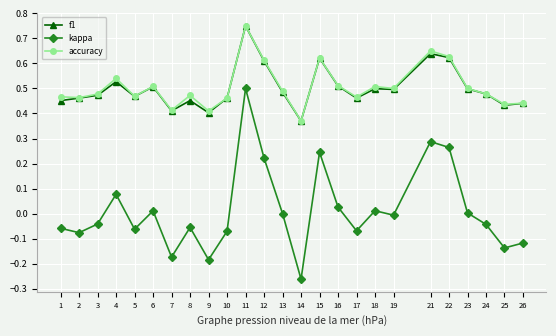

True or false: accuracy and kappa intersect in this chart.

False